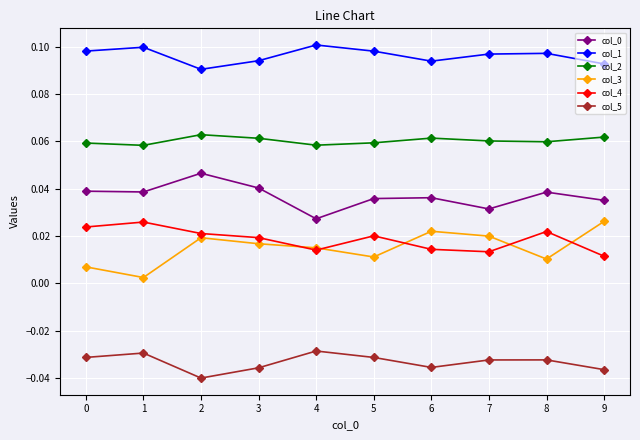

True or false: col_1 and col_4 intersect in this chart.

False